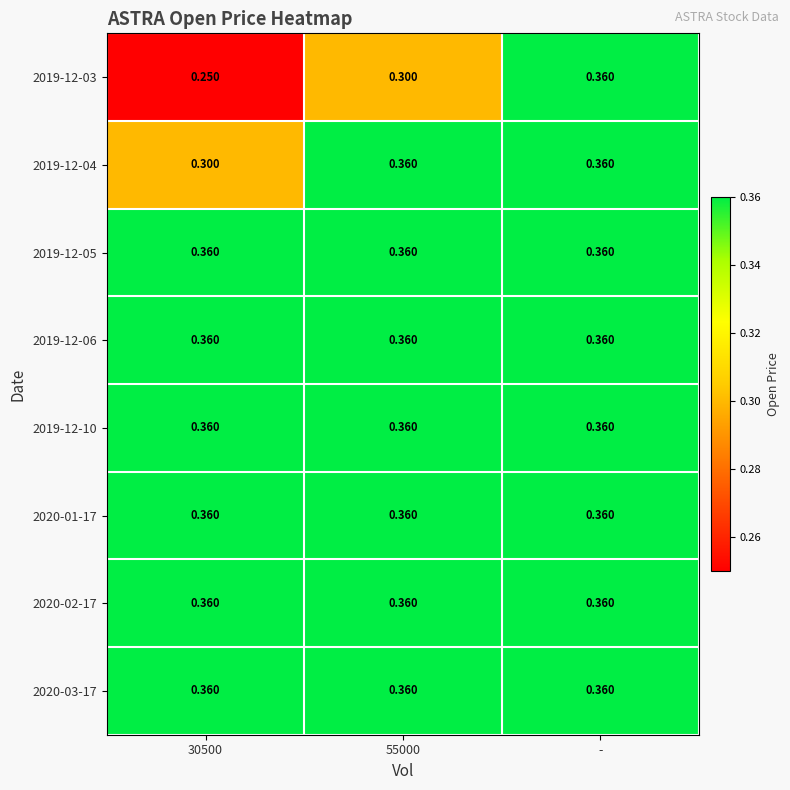

At which category is the sum across all series the highest?

-